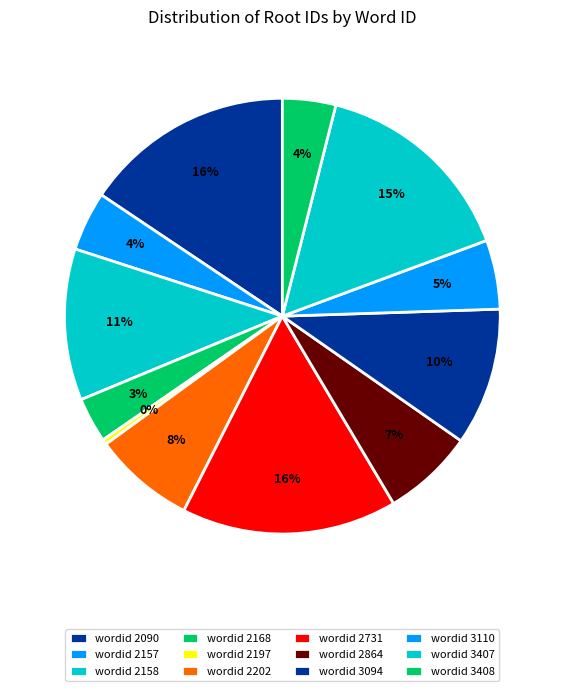

Which slice is the largest?

2731